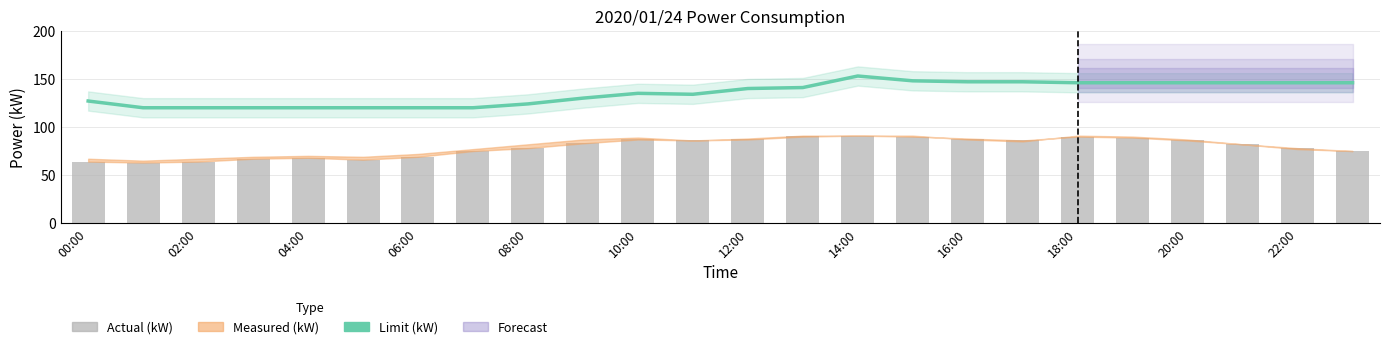

Which series has the widest spread of values?

Limit (kW)